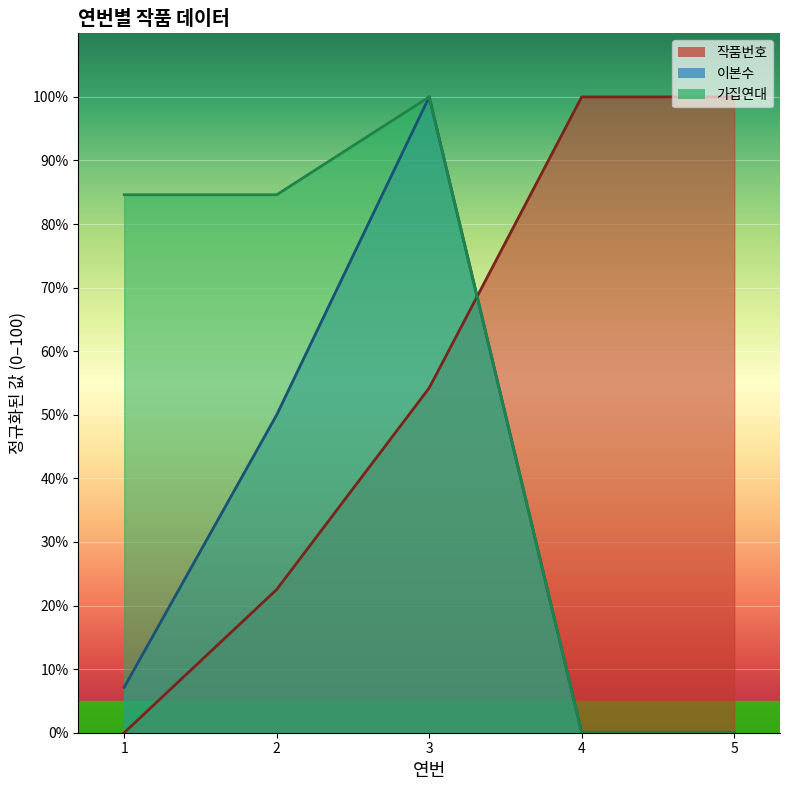

True or false: 이본수 and 가집연대 cross at least once.

False